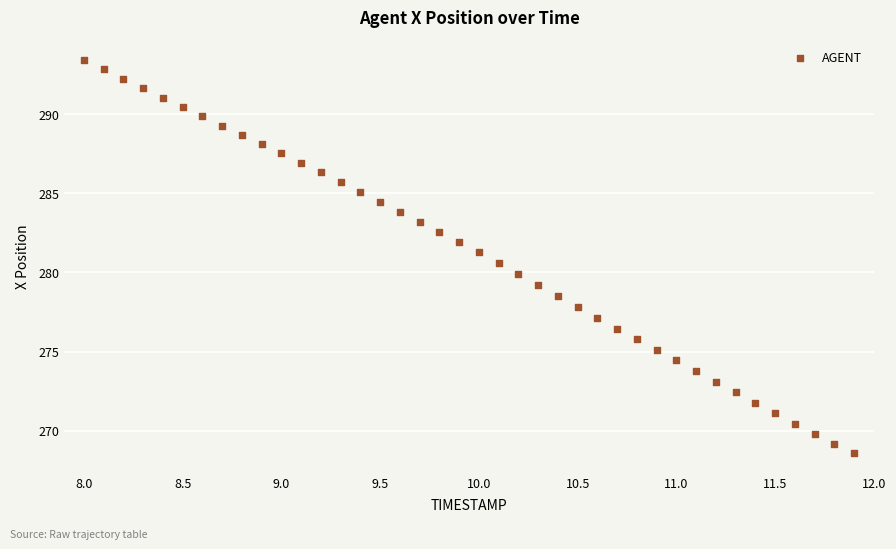

What is the range of X values (max minus min)?

3.9